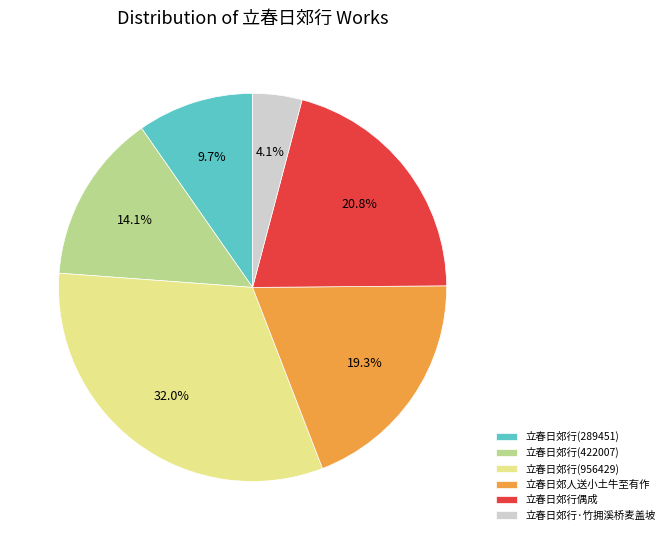

Is it true that 立春日郊行·竹拥溪桥麦盖坡 is 15% of the pie?

False